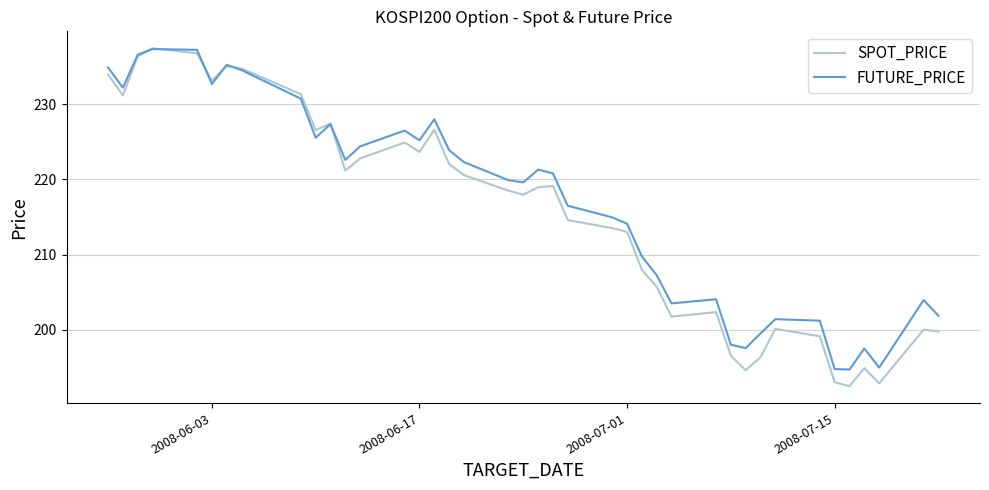

True or false: SPOT_PRICE has more than 2 points higher than both neighbors.

True